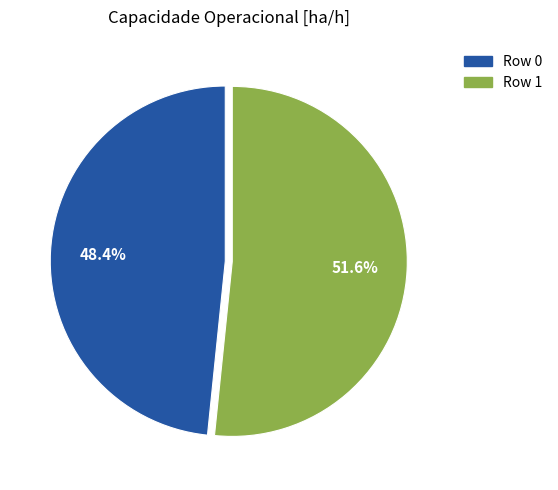

Which category has the biggest portion of the pie?

Row 1